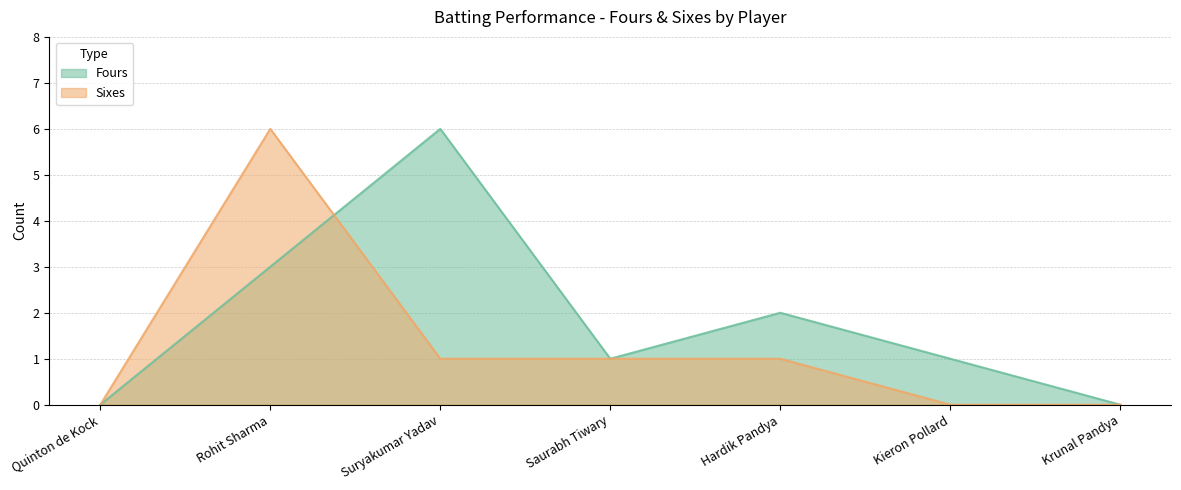

True or false: Fours has a value of 0 at Krunal Pandya.

True